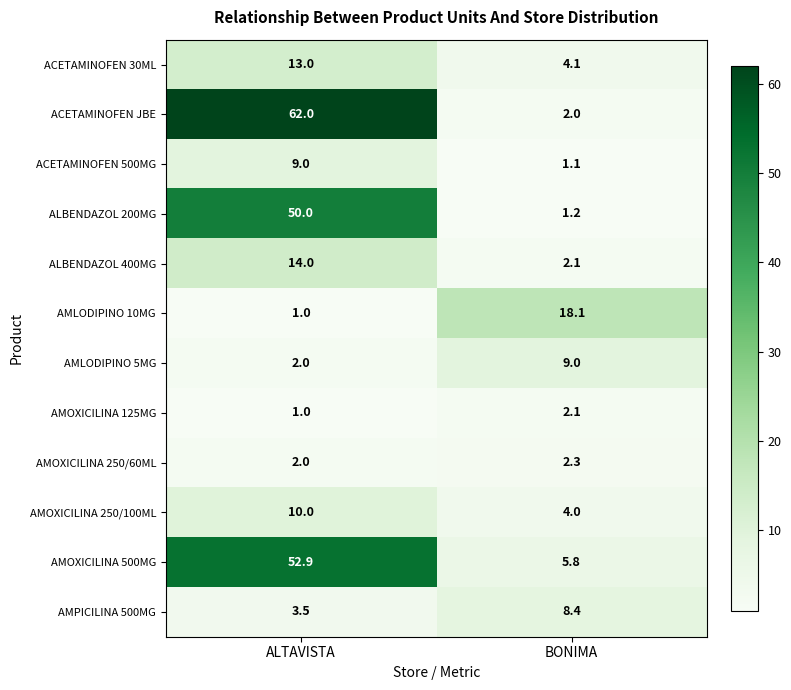

Which series has the largest range (max minus min)?

ACETAMINOFEN JBE